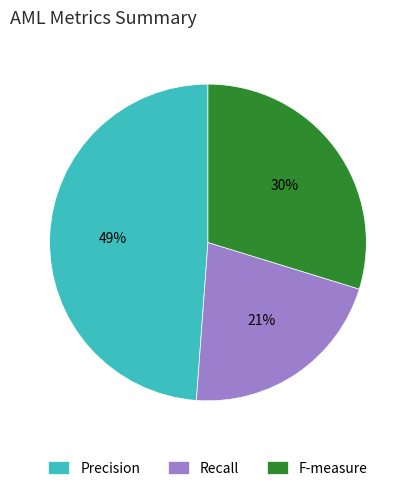

Is there any slice that represents more than half of the pie?

No